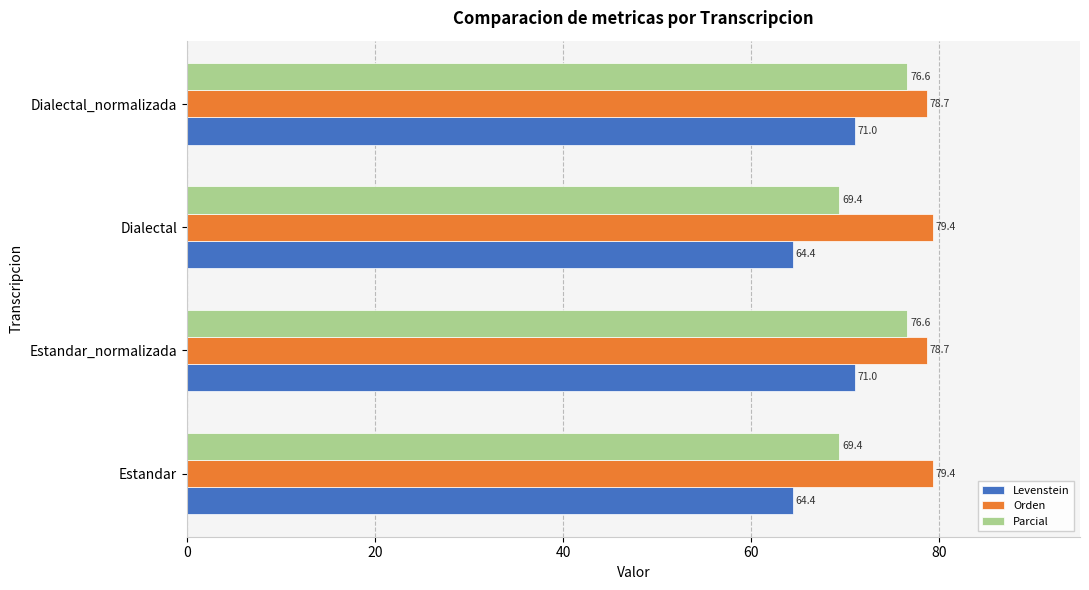

Which series has the largest range (max minus min)?

Parcial